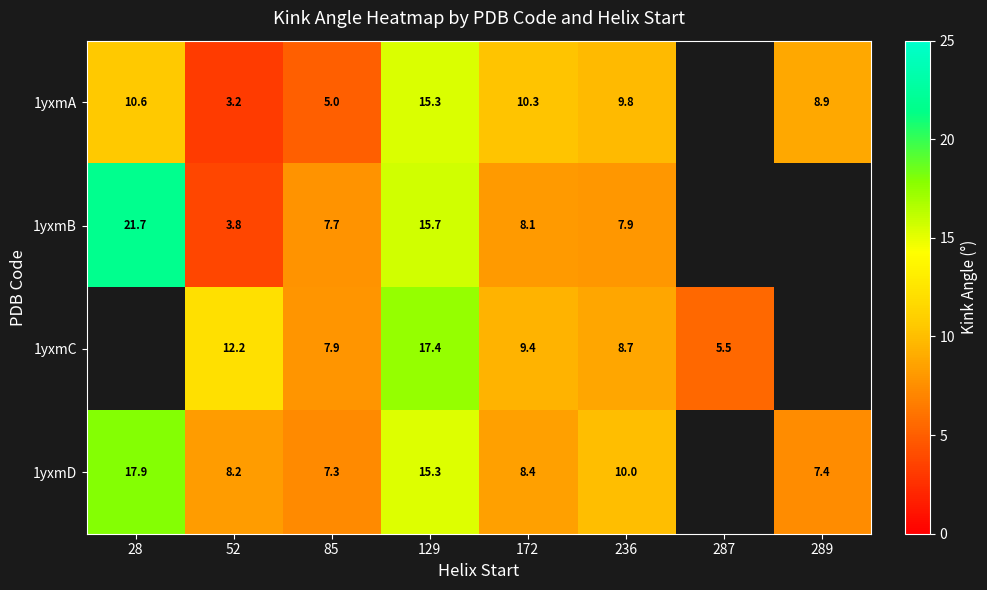

At how many categories does at least one series exceed 8?

6